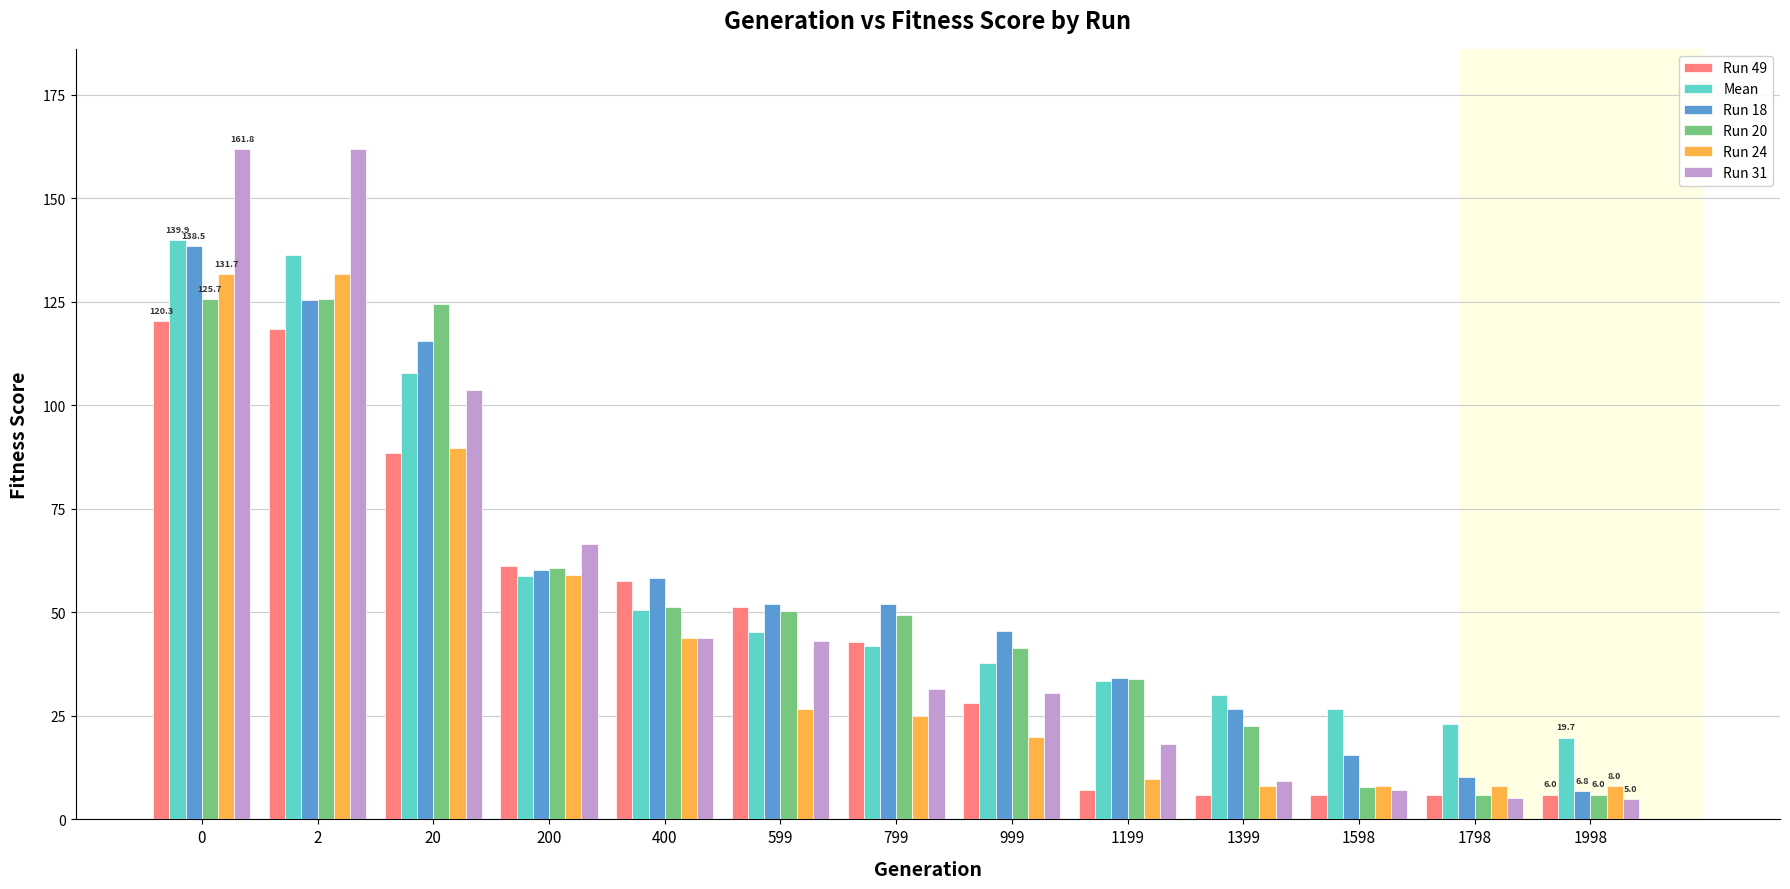

What is the value of the Mean bar at the 10th from the left?

30.2